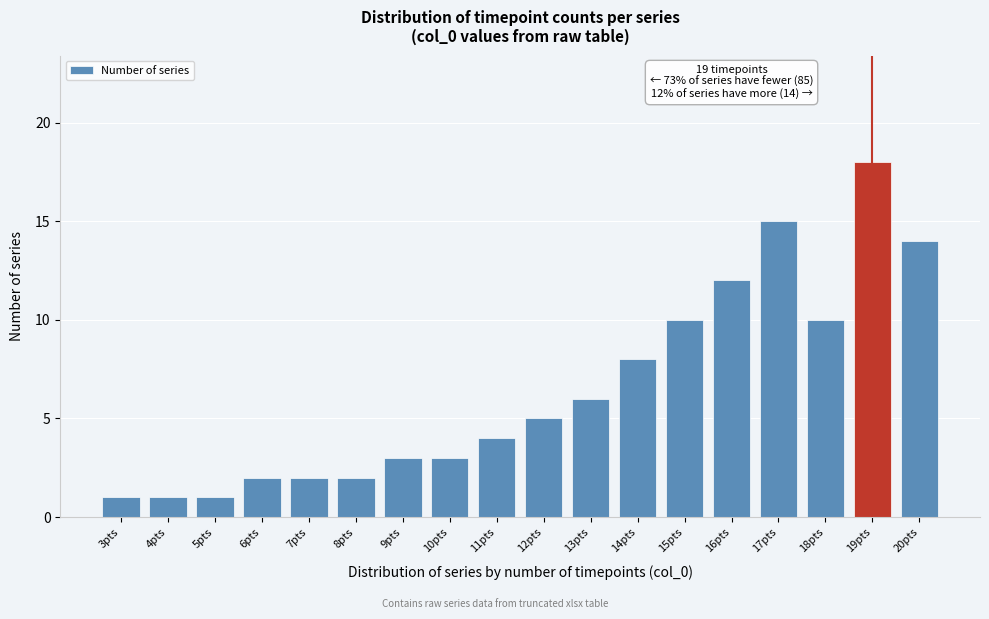

Reading left to right, list all the values displayed in this chart.

3pts=1	4pts=1	5pts=1	6pts=2	7pts=2	8pts=2	9pts=3	10pts=3	11pts=4	12pts=5	13pts=6	14pts=8	15pts=10	16pts=12	17pts=15	18pts=10	19pts=18	20pts=14